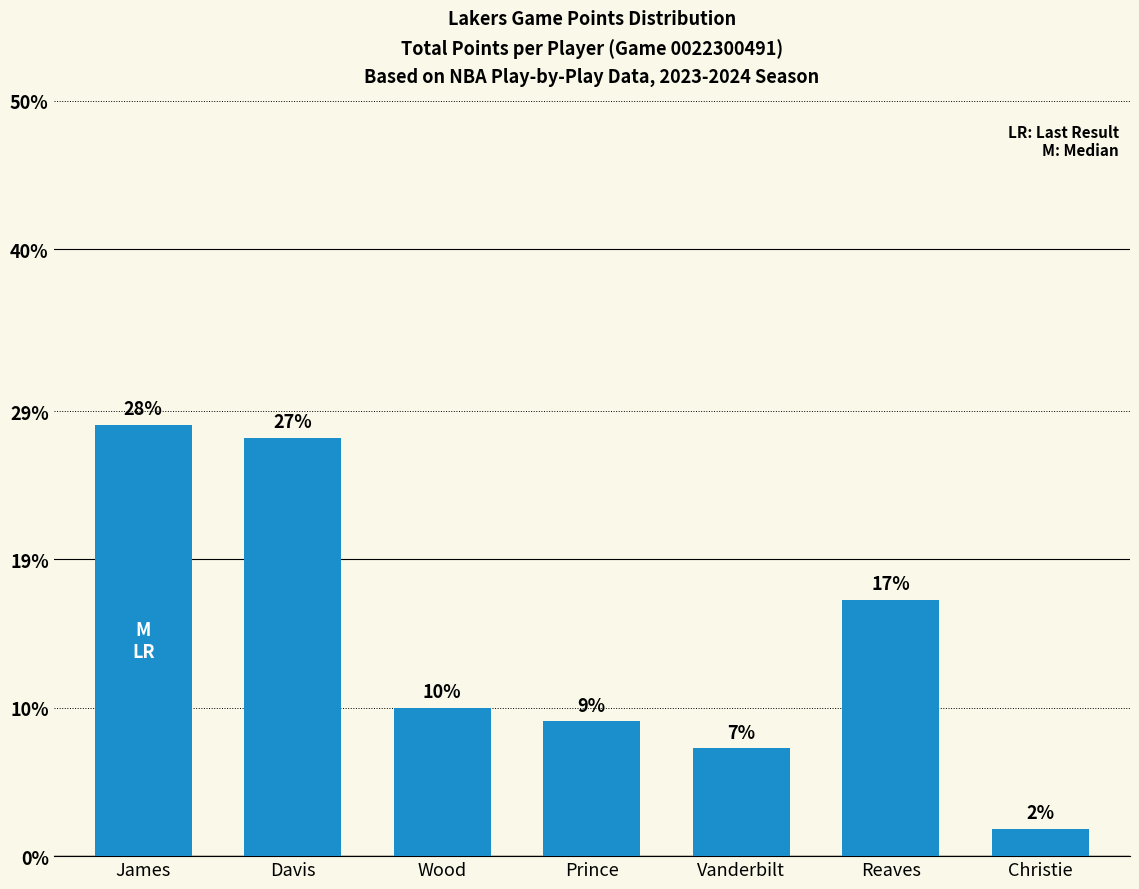

Rank the categories by value from highest to lowest.

James, Davis, Reaves, Wood, Prince, Vanderbilt, Christie